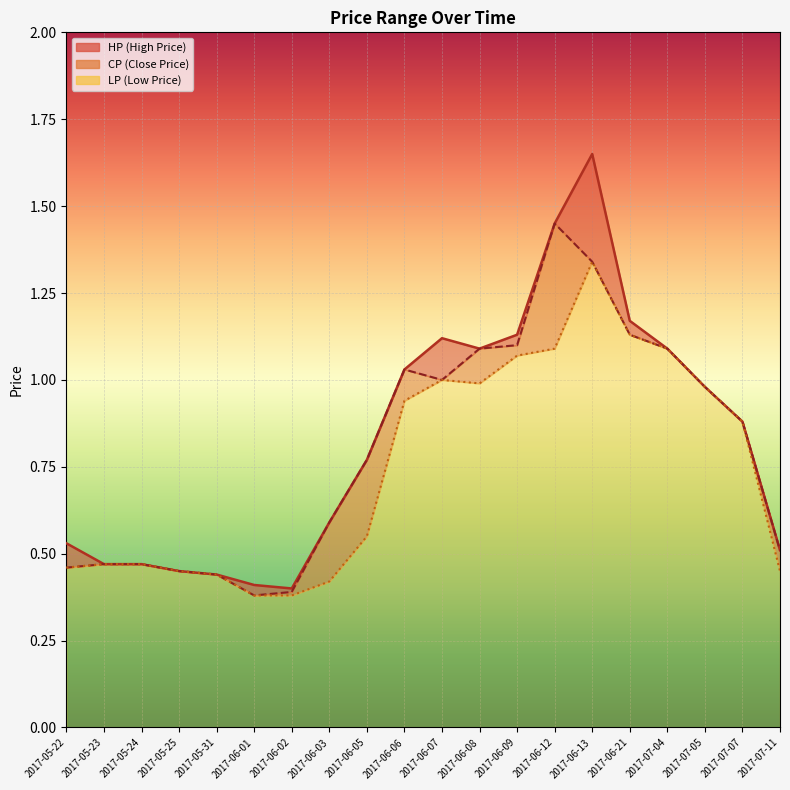

Reading left to right, transcribe all the data shown in this chart.

HP_line: 2017-05-22=0.5	2017-05-23=0.5	2017-05-24=0.5	2017-05-25=0.5	2017-05-31=0.4	2017-06-01=0.4	2017-06-02=0.4	2017-06-03=0.6	2017-06-05=0.8	2017-06-06=1.0	2017-06-07=1.1	2017-06-08=1.1	2017-06-09=1.1	2017-06-12=1.4	2017-06-13=1.6	2017-06-21=1.2	2017-07-04=1.1	2017-07-05=1.0	2017-07-07=0.9	2017-07-11=0.5
CP_line: 2017-05-22=0.5	2017-05-23=0.5	2017-05-24=0.5	2017-05-25=0.5	2017-05-31=0.4	2017-06-01=0.4	2017-06-02=0.4	2017-06-03=0.6	2017-06-05=0.8	2017-06-06=1.0	2017-06-07=1.0	2017-06-08=1.1	2017-06-09=1.1	2017-06-12=1.4	2017-06-13=1.3	2017-06-21=1.1	2017-07-04=1.1	2017-07-05=1.0	2017-07-07=0.9	2017-07-11=0.5
LP_line: 2017-05-22=0.5	2017-05-23=0.5	2017-05-24=0.5	2017-05-25=0.5	2017-05-31=0.4	2017-06-01=0.4	2017-06-02=0.4	2017-06-03=0.4	2017-06-05=0.6	2017-06-06=0.9	2017-06-07=1.0	2017-06-08=1.0	2017-06-09=1.1	2017-06-12=1.1	2017-06-13=1.3	2017-06-21=1.1	2017-07-04=1.1	2017-07-05=1.0	2017-07-07=0.9	2017-07-11=0.5